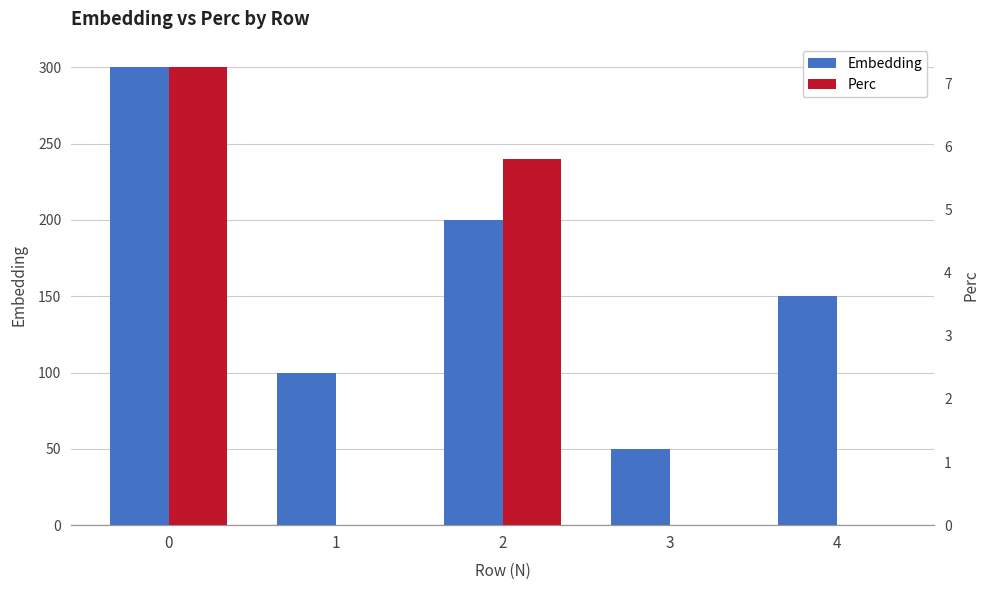

What are all the series names shown in the legend?

Embedding, Perc